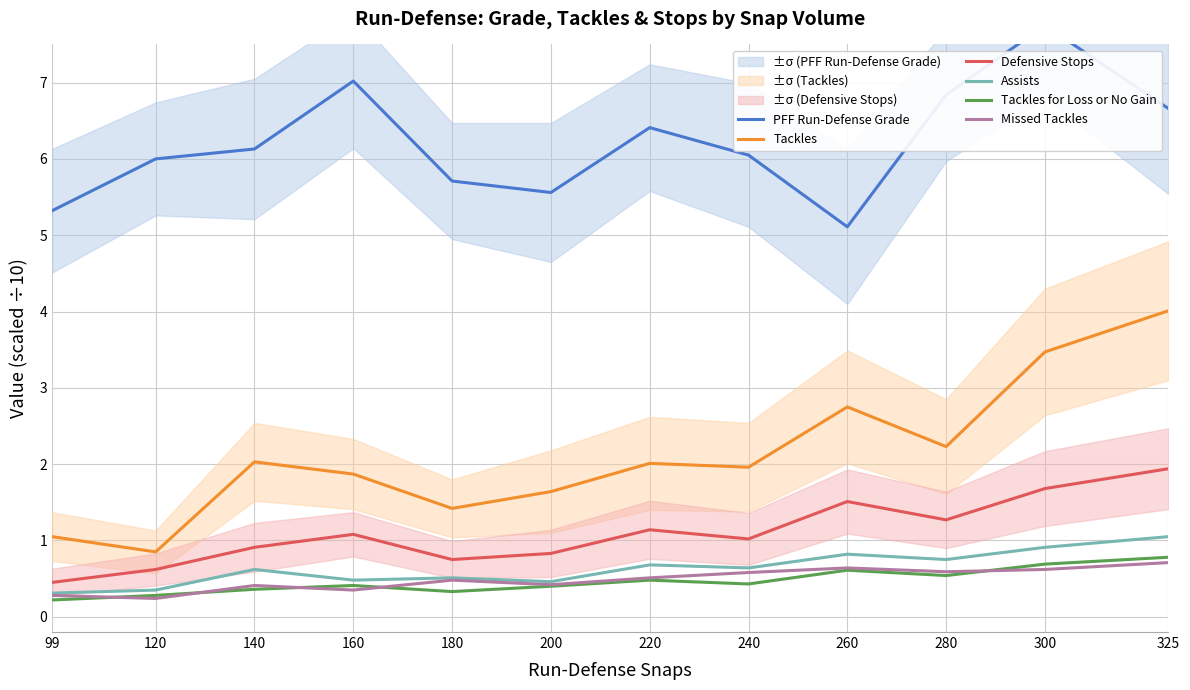

The value of Missed Tackles at 240 is 0.9. True or false?

False